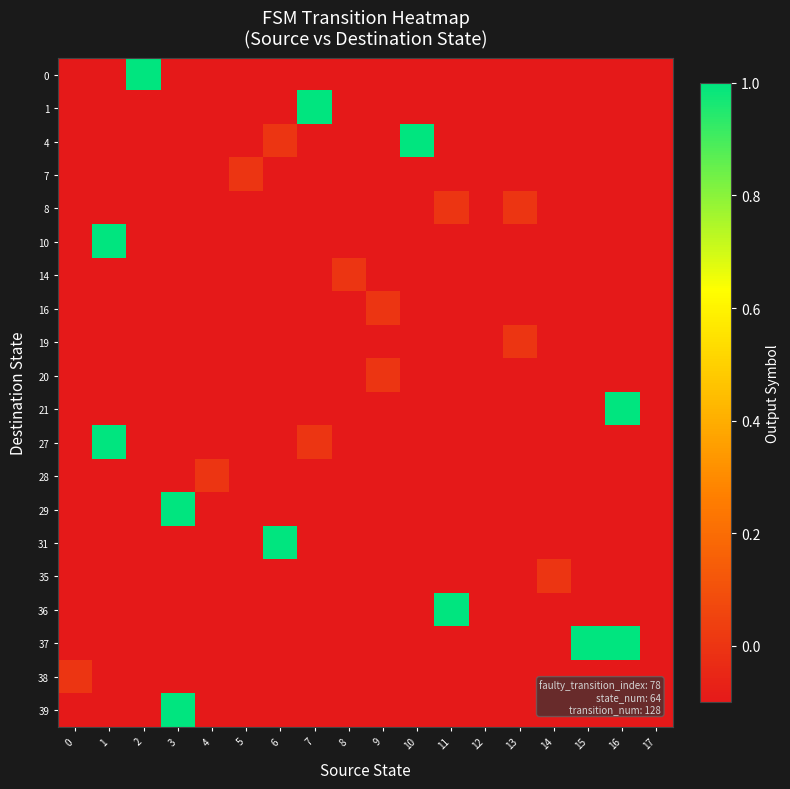

At how many categories does at least one series exceed 0?

9